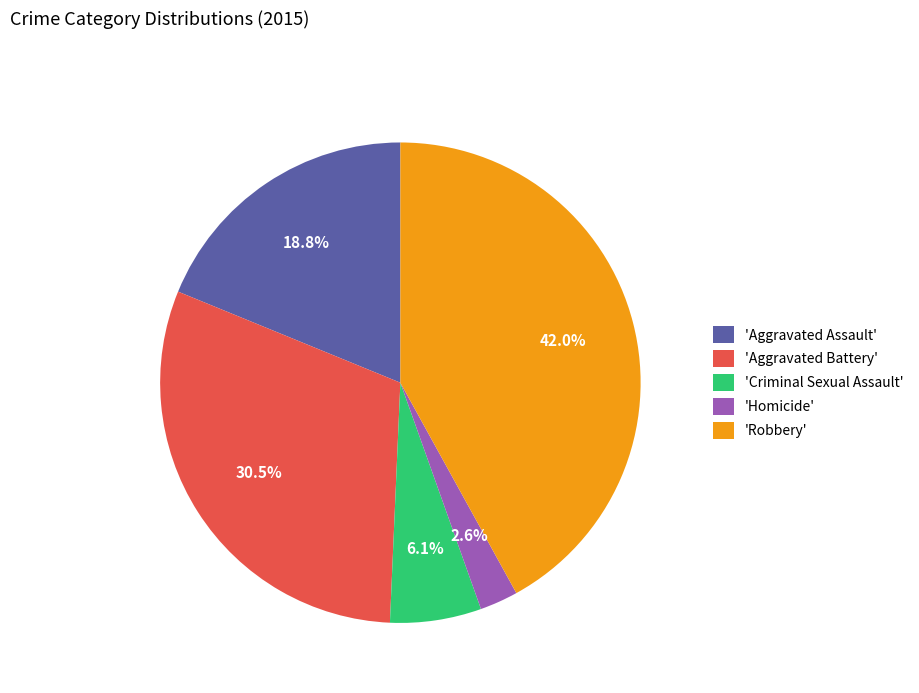

Is there a majority slice in this chart?

No